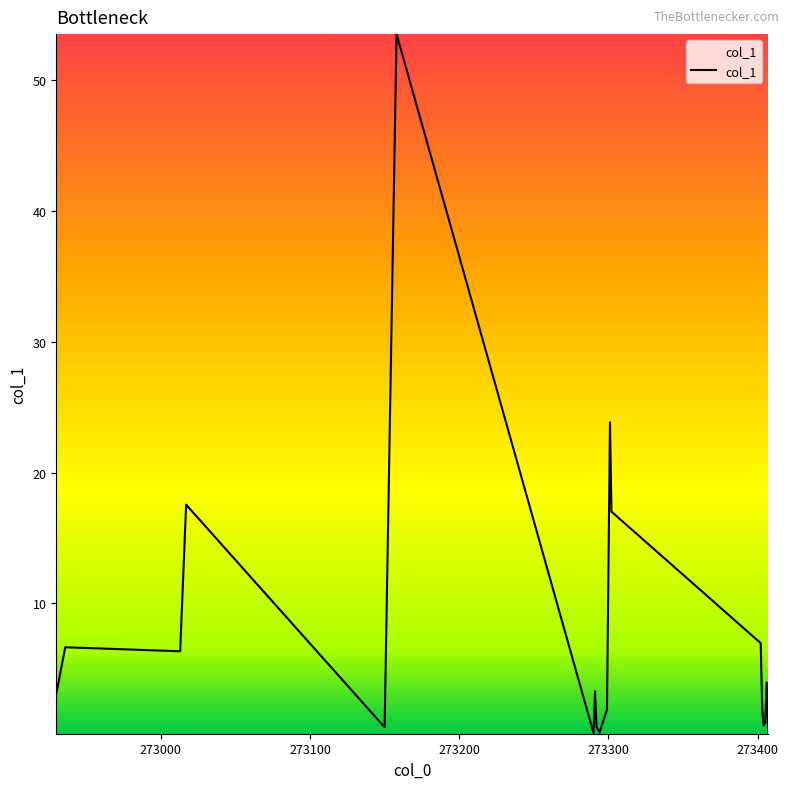

What is the maximum value shown in the chart?

53.5